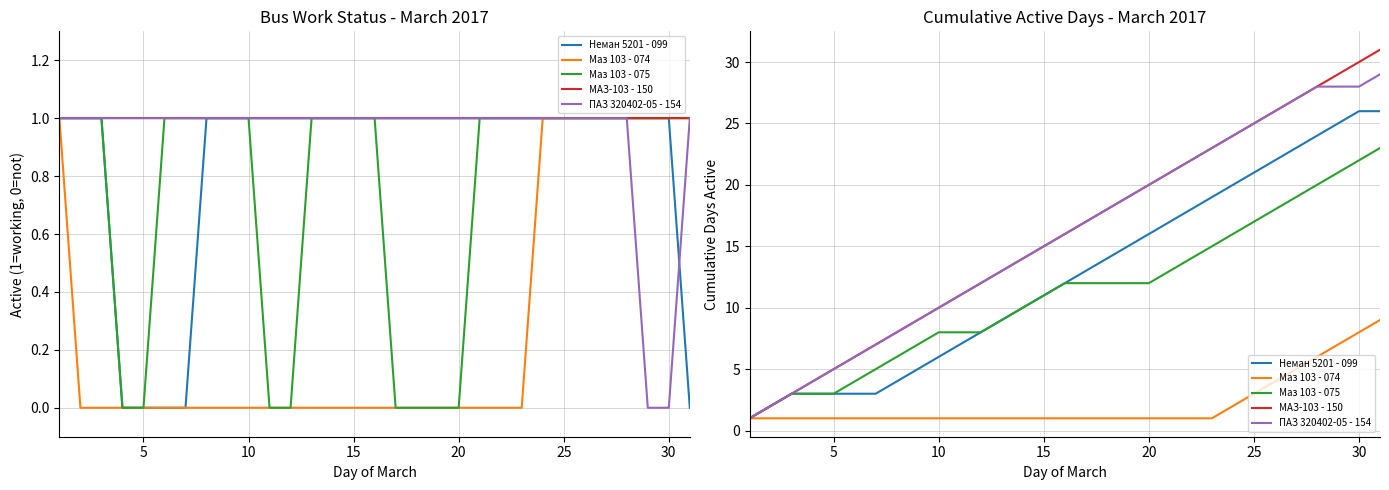

Rank the series by their maximum value, from lowest to highest.

Маз 103 - 074, Маз 103 - 075, Нeман 5201 - 099, ПАЗ 320402-05 - 154, МАЗ-103 - 150